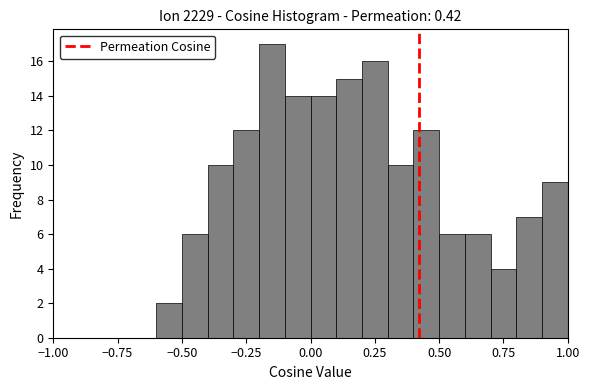

Around what value on the x-axis is the tallest bar? Give the approximate position of its centre, as read against the axis.

-0.15